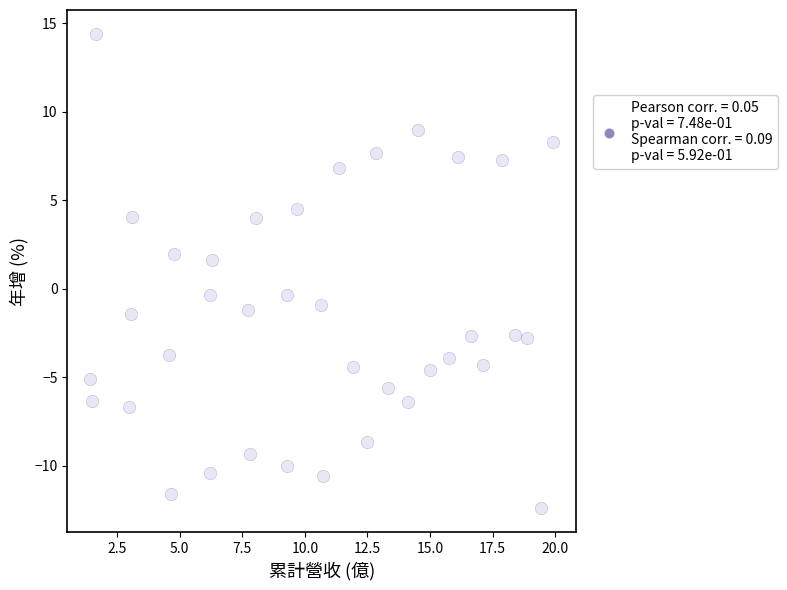

What is the range of Y values (max minus min)?

26.8